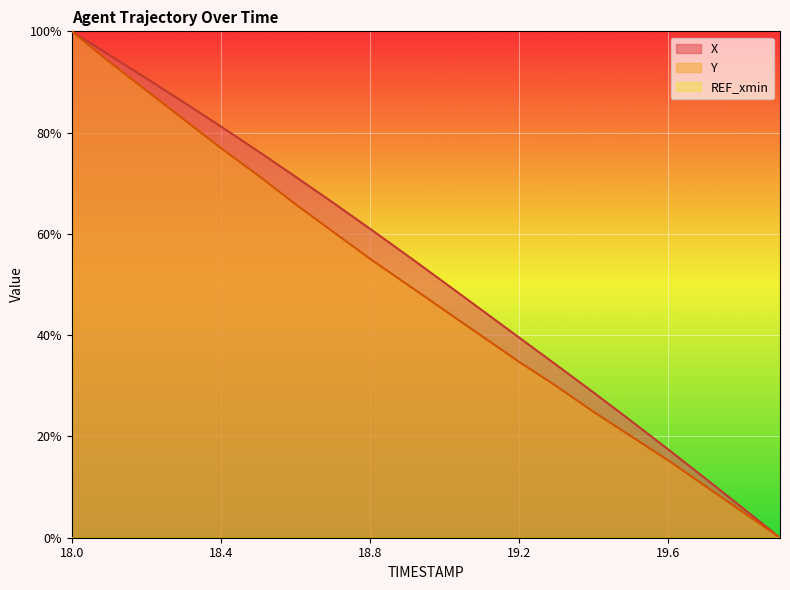

Between 18.2 and 18.4, which is larger?

18.2